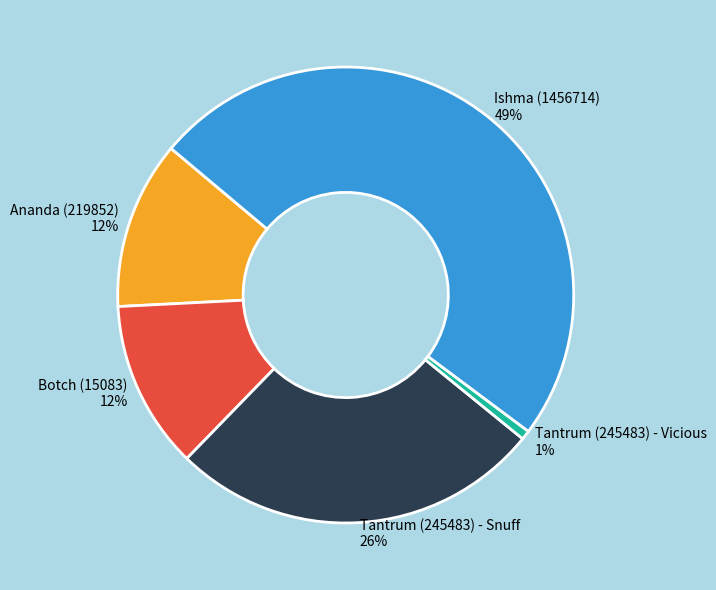

Is there a majority slice in this chart?

No